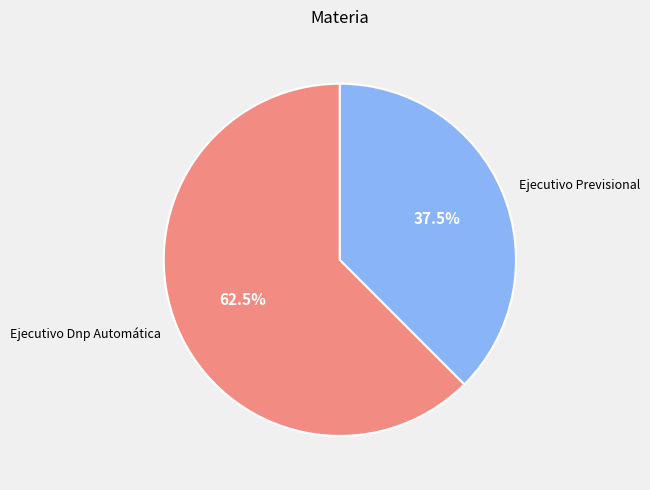

How many segments does this pie chart have?

2